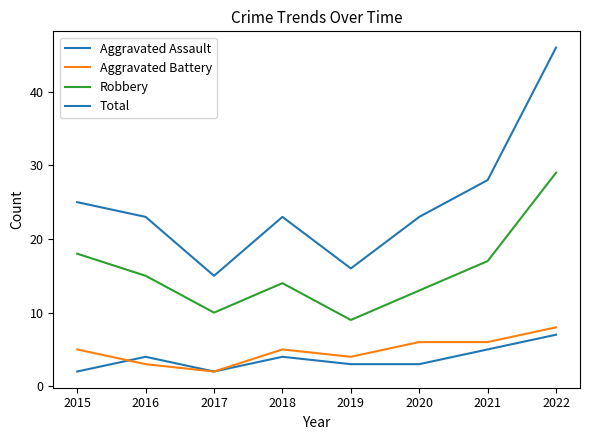

True or false: Aggravated Assault and Total intersect in this chart.

False